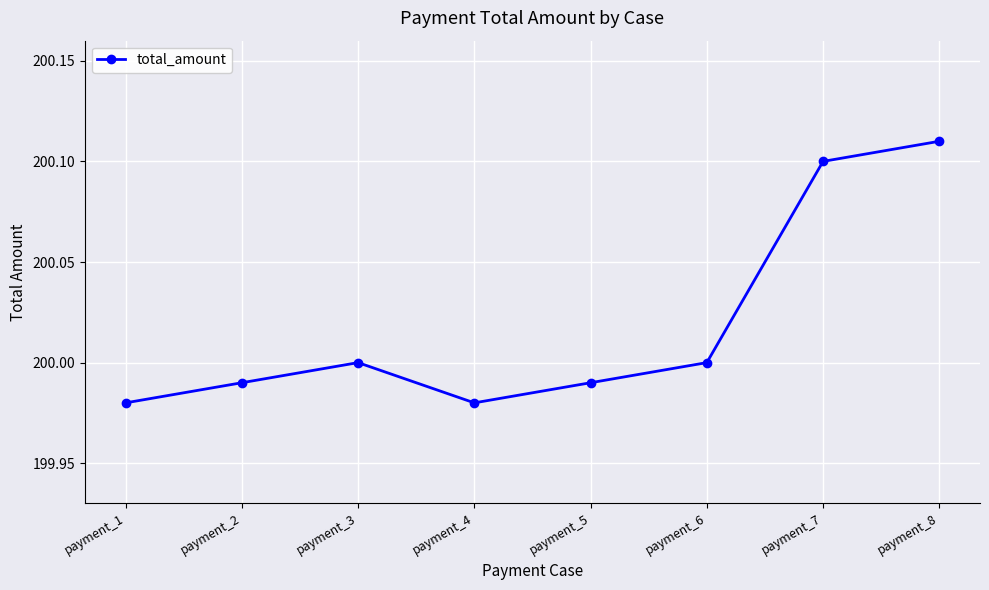

Which has a higher value, payment_3 or payment_8?

payment_8